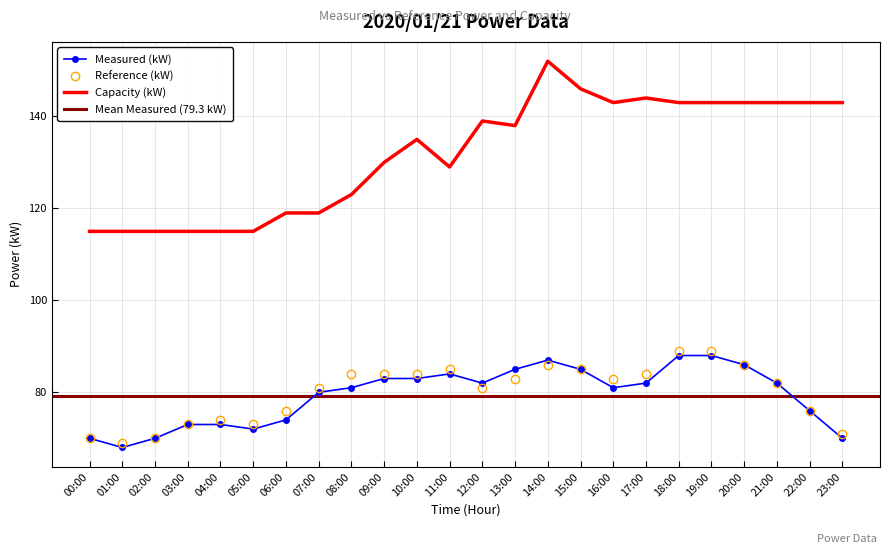

Reading right to left, what are all the values shown in this chart?

Measured (kW): 23:00=70	22:00=76	21:00=82	20:00=86	19:00=88	18:00=88	17:00=82	16:00=81	15:00=85	14:00=87	13:00=85	12:00=82	11:00=84	10:00=83	09:00=83	08:00=81	07:00=80	06:00=74	05:00=72	04:00=73	03:00=73	02:00=70	01:00=68	00:00=70
Reference (kW): 23:00=71	22:00=76	21:00=82	20:00=86	19:00=89	18:00=89	17:00=84	16:00=83	15:00=85	14:00=86	13:00=83	12:00=81	11:00=85	10:00=84	09:00=84	08:00=84	07:00=81	06:00=76	05:00=73	04:00=74	03:00=73	02:00=70	01:00=69	00:00=70
Capacity (kW): 23:00=143	22:00=143	21:00=143	20:00=143	19:00=143	18:00=143	17:00=144	16:00=143	15:00=146	14:00=152	13:00=138	12:00=139	11:00=129	10:00=135	09:00=130	08:00=123	07:00=119	06:00=119	05:00=115	04:00=115	03:00=115	02:00=115	01:00=115	00:00=115